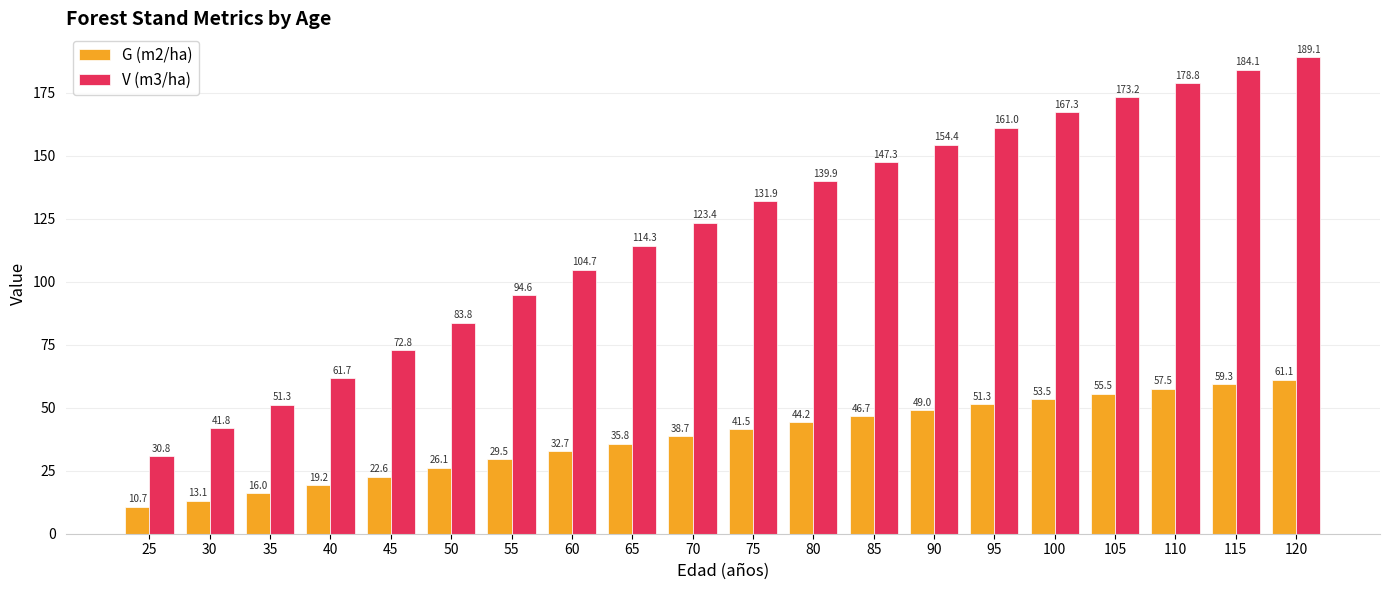

How many groups of bars are there?

20